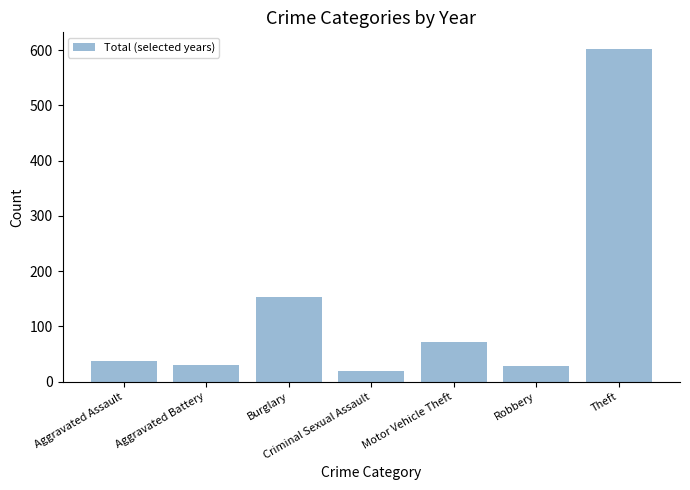

Which category has the lowest value across all series?

Criminal Sexual Assault